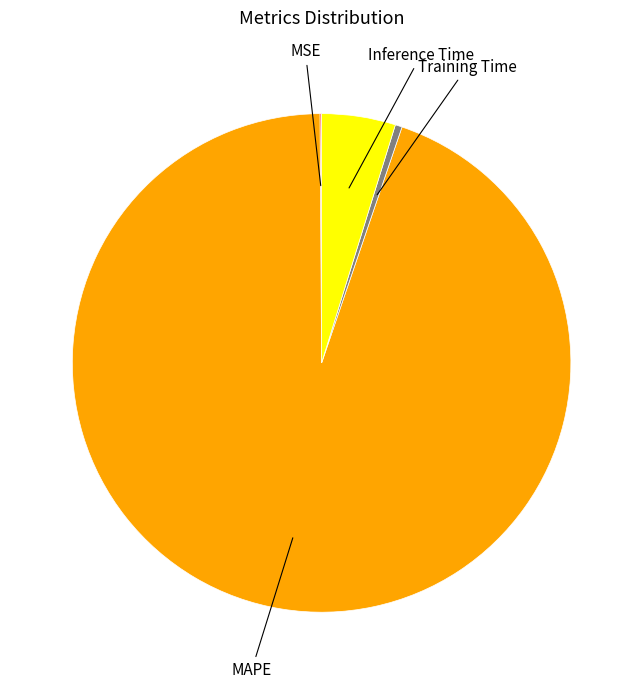

Is there any slice that represents more than half of the pie?

Yes